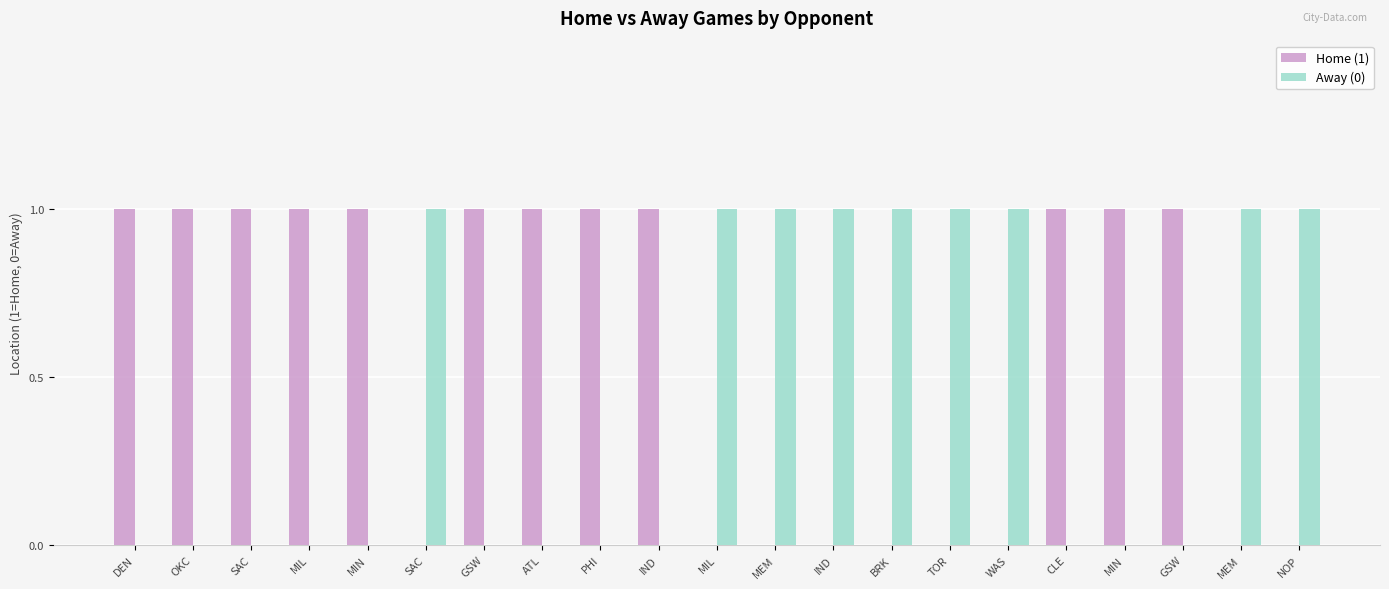

Are the bars horizontal?

No